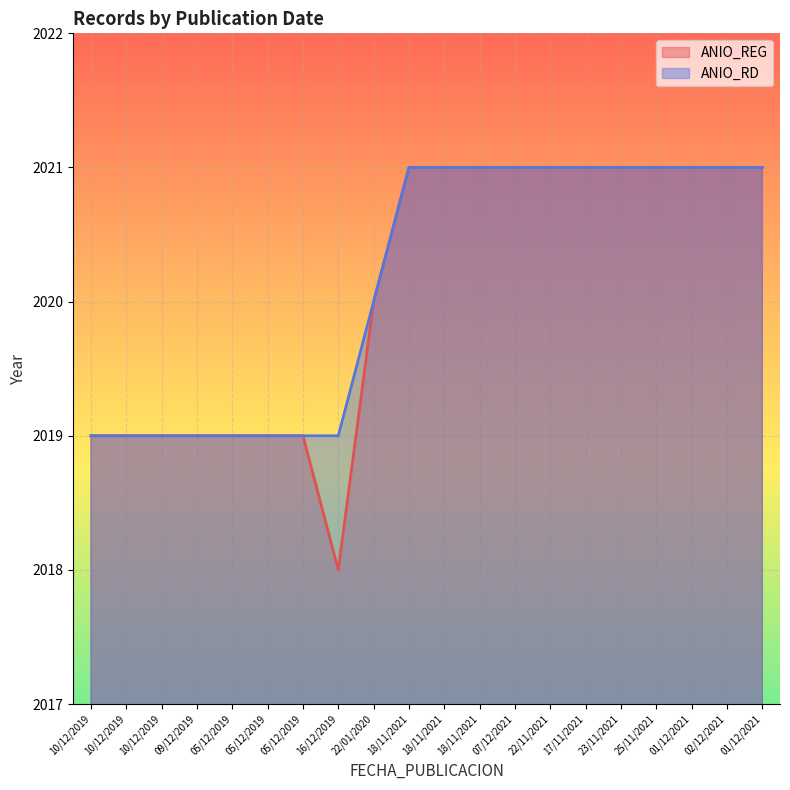

Reading left to right, extract all data points from this chart.

ANIO_REG: 10/12/2019=2019	10/12/2019=2019	10/12/2019=2019	09/12/2019=2019	05/12/2019=2019	05/12/2019=2019	05/12/2019=2019	16/12/2019=2018	22/01/2020=2020	18/11/2021=2021	18/11/2021=2021	18/11/2021=2021	07/12/2021=2021	22/11/2021=2021	17/11/2021=2021	23/11/2021=2021	25/11/2021=2021	01/12/2021=2021	02/12/2021=2021	01/12/2021=2021
ANIO_RD: 10/12/2019=2019	10/12/2019=2019	10/12/2019=2019	09/12/2019=2019	05/12/2019=2019	05/12/2019=2019	05/12/2019=2019	16/12/2019=2019	22/01/2020=2020	18/11/2021=2021	18/11/2021=2021	18/11/2021=2021	07/12/2021=2021	22/11/2021=2021	17/11/2021=2021	23/11/2021=2021	25/11/2021=2021	01/12/2021=2021	02/12/2021=2021	01/12/2021=2021